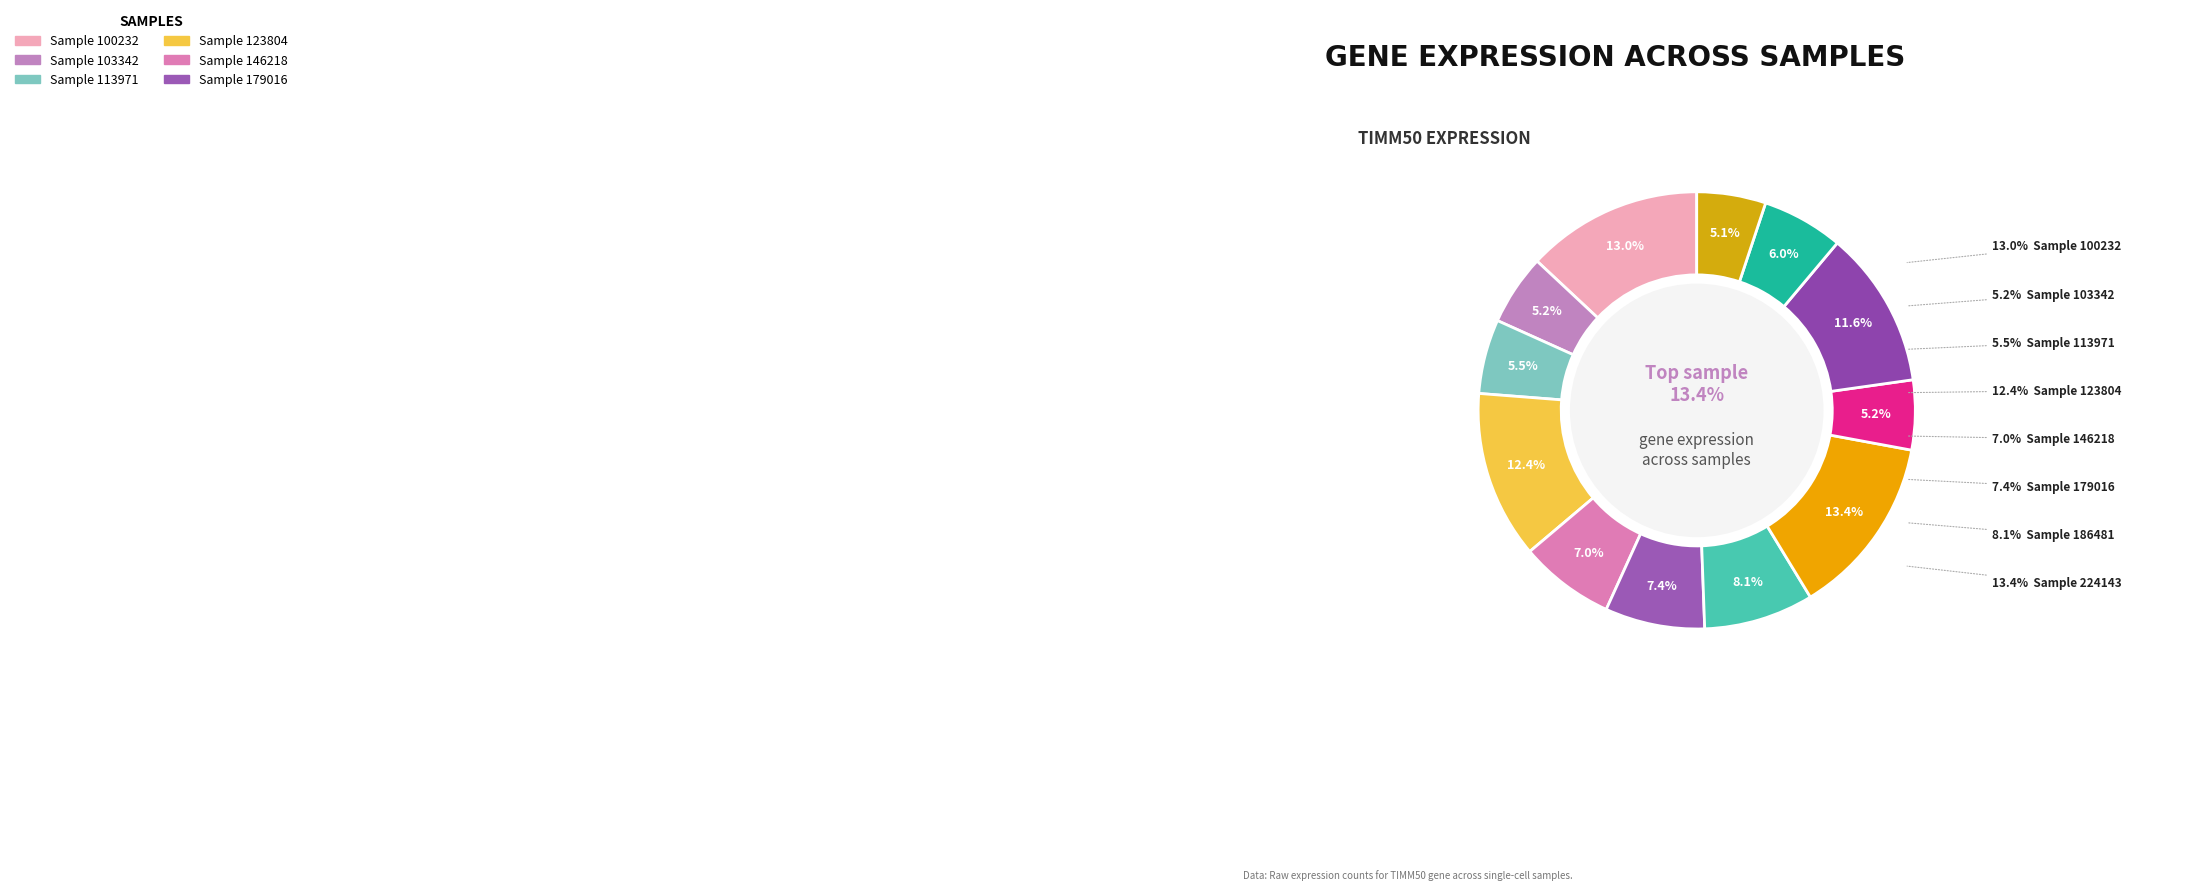

Is there a majority slice in this chart?

No